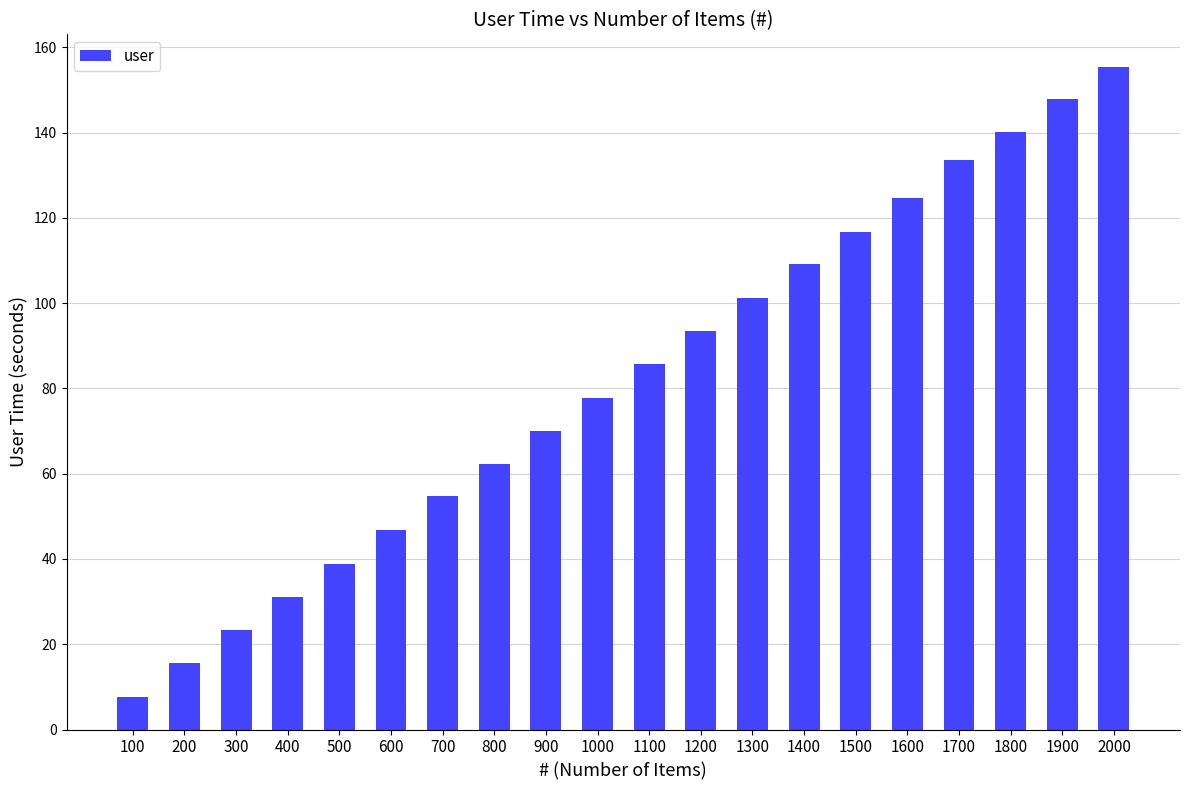

What is the average value?

81.8